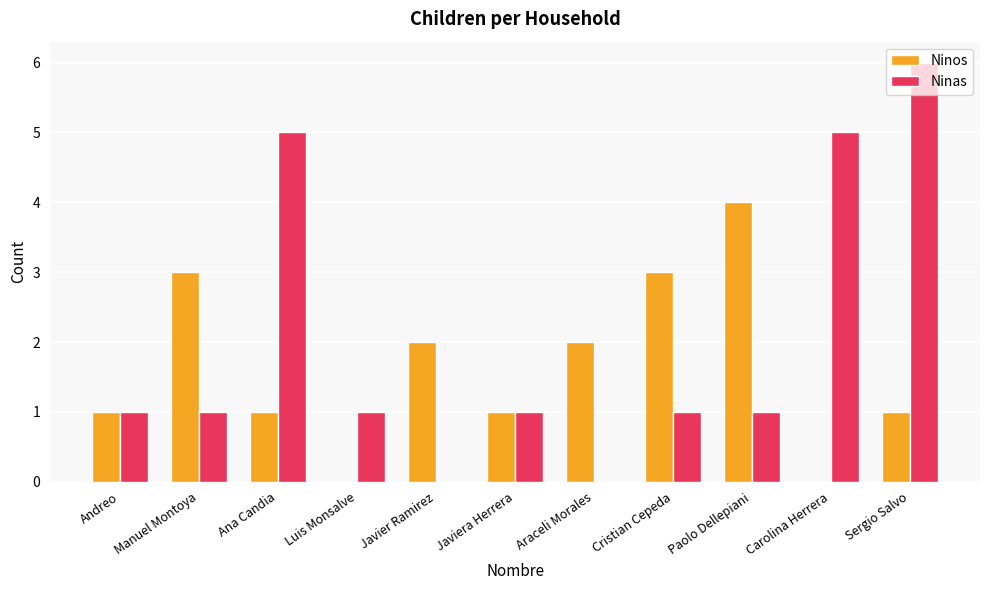

Which series has the largest total across all categories?

Ninas